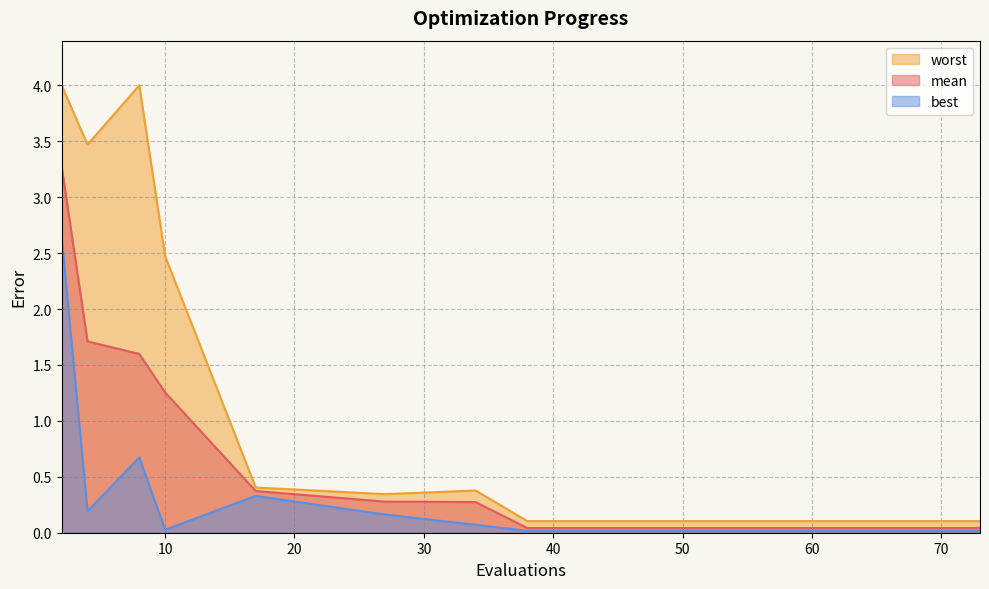

What is the sum of the mean values at 38 and 10?

1.3